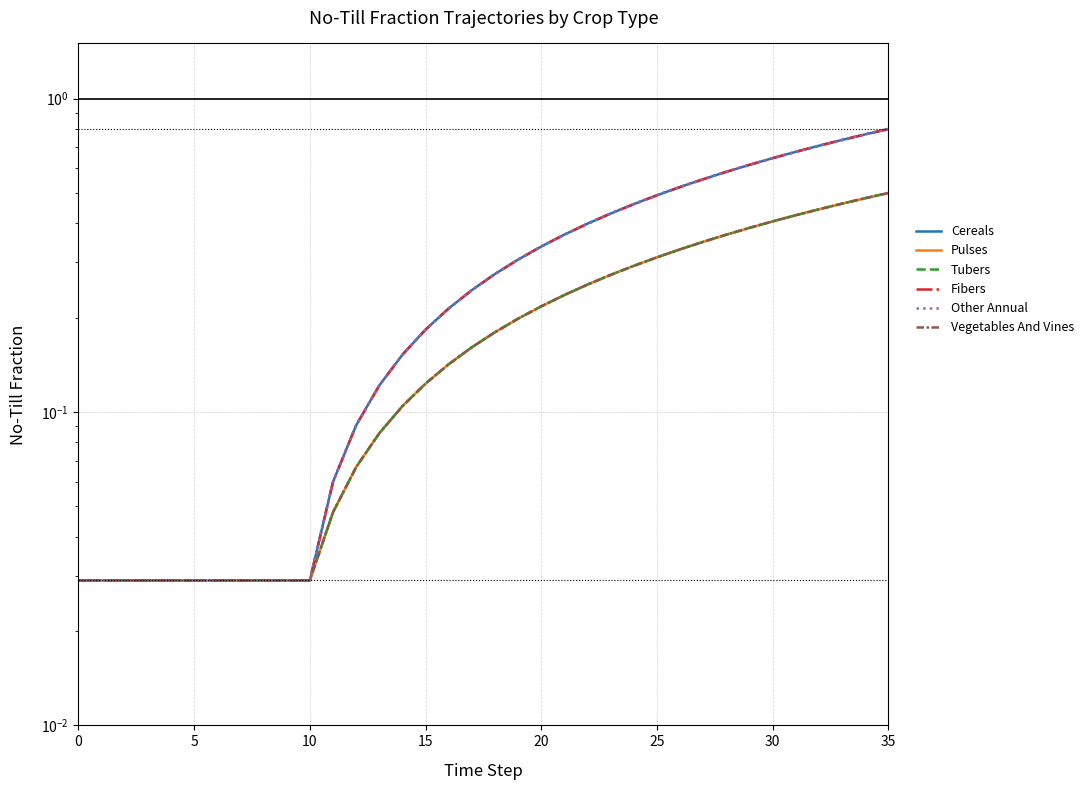

Which series has the largest total across all categories?

Cereals